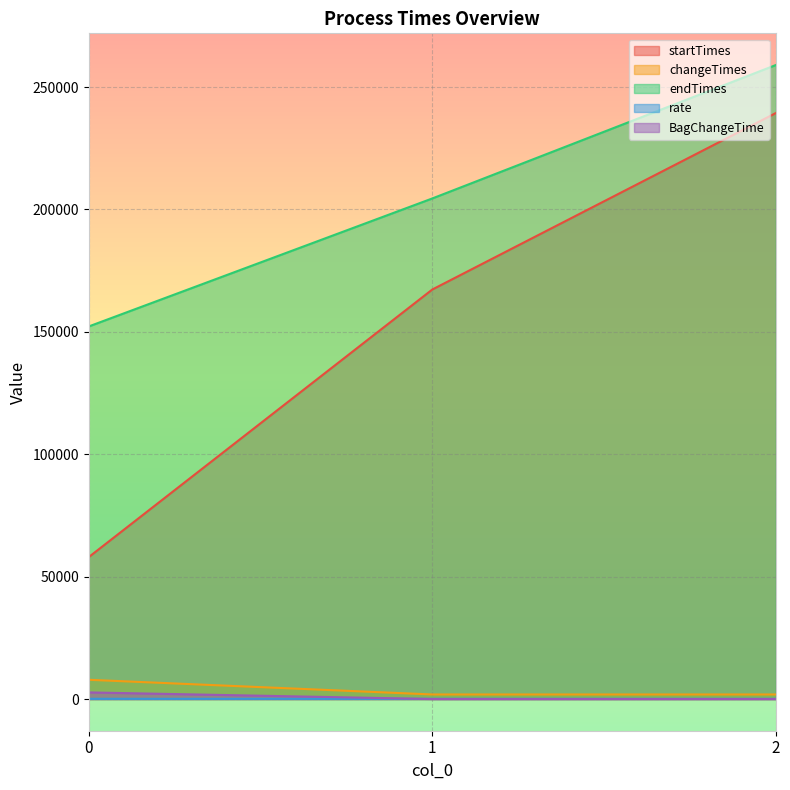

Which label corresponds to the largest value in the chart?

2